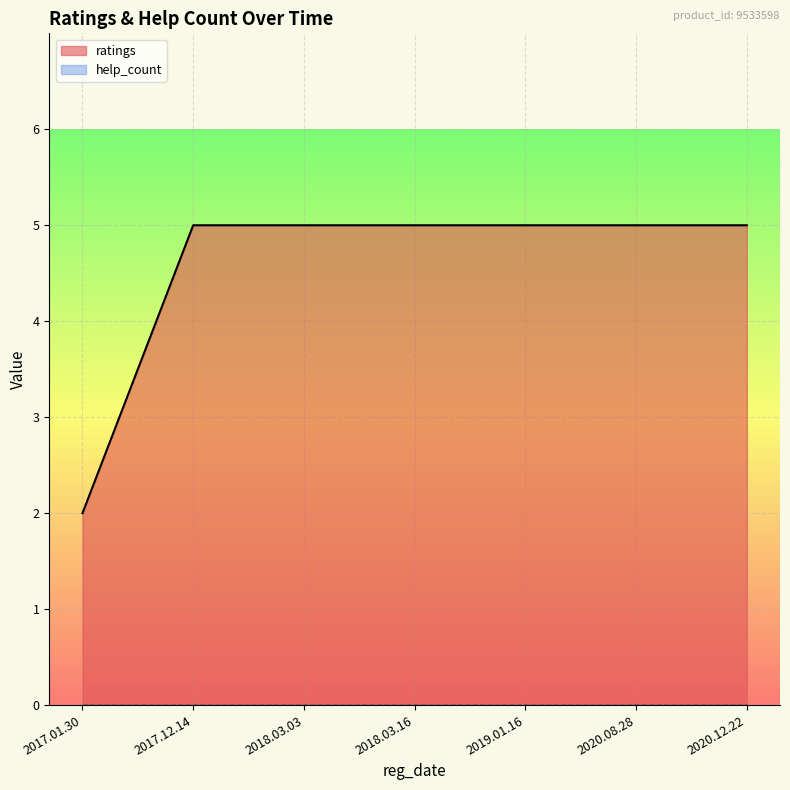

What is the label of the 1st point from the right?

2020.12.22